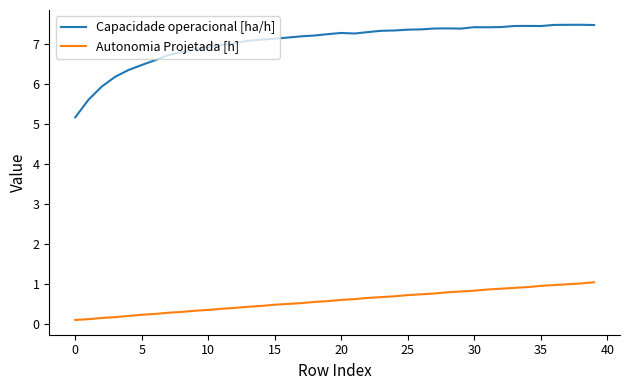

List the series in order of their peak value, highest first.

Capacidade operacional [ha/h], Autonomia Projetada [h]